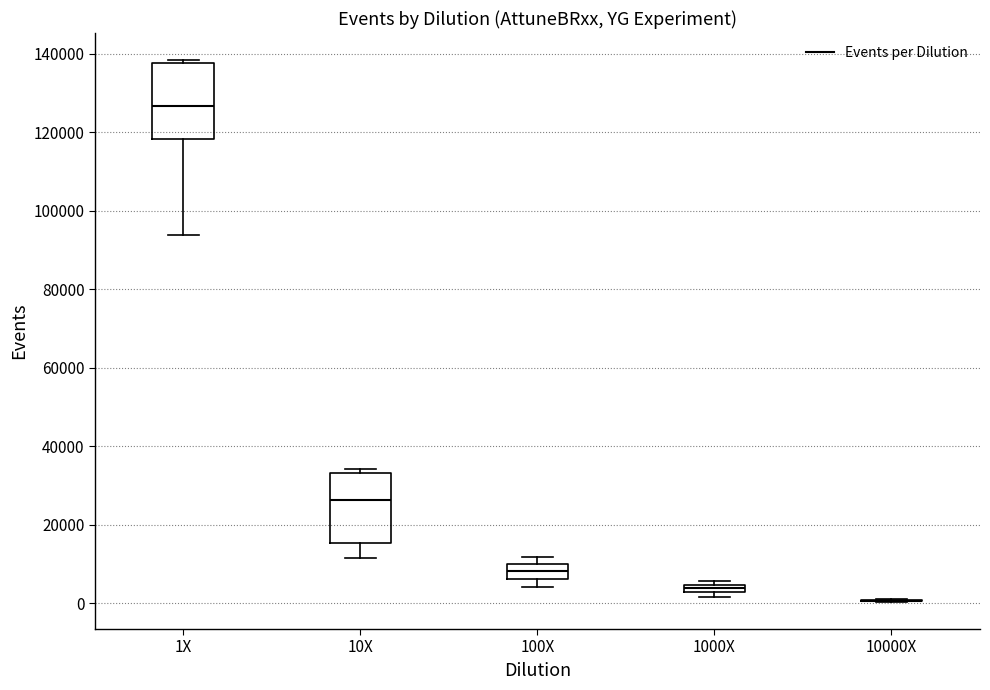

Where does the lower whisker of the box for 10X end on the y-axis? The values are not printed on the chart, so give them approximately, as read against the axis.

12000